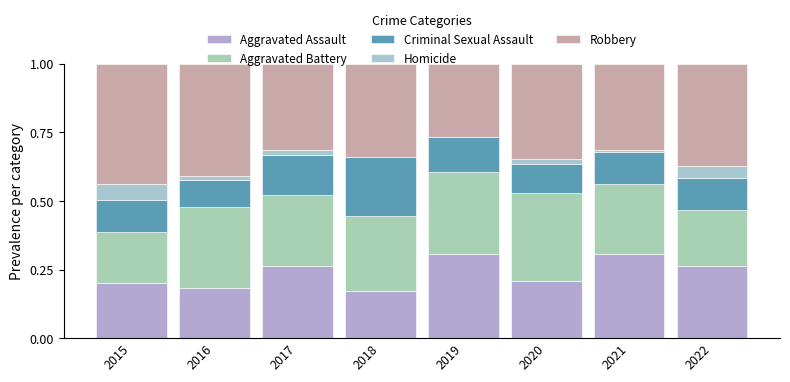

Are the bars horizontal?

No